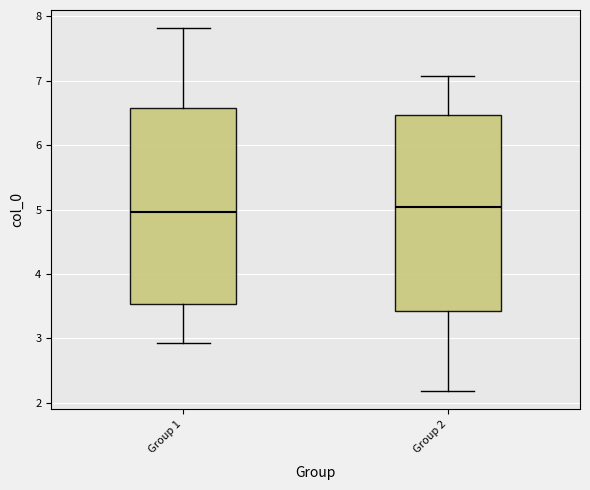

Reading left to right, read every box against the y-axis: the position of its median line, the range the box covers, and the ends of its whiskers. The values are not printed on the chart, so give them approximately, as read against the axis.

Group 1: median 5.0, box 3.5 to 6.6, whiskers 2.9 to 7.8
Group 2: median 5.0, box 3.4 to 6.5, whiskers 2.2 to 7.1